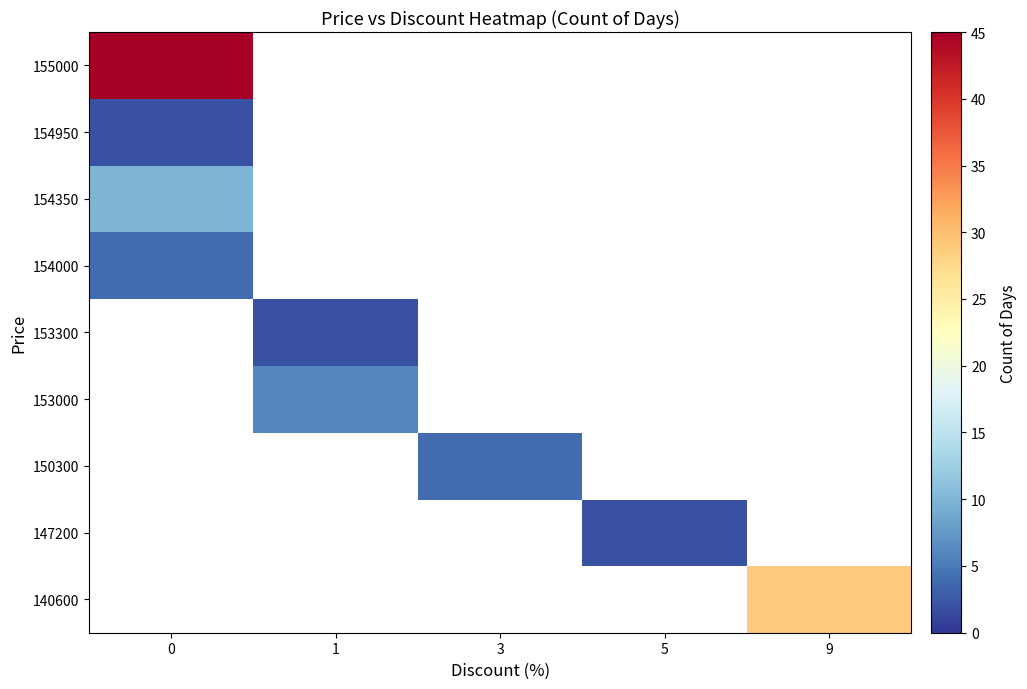

At which category does the chart reach its minimum across all series?

5